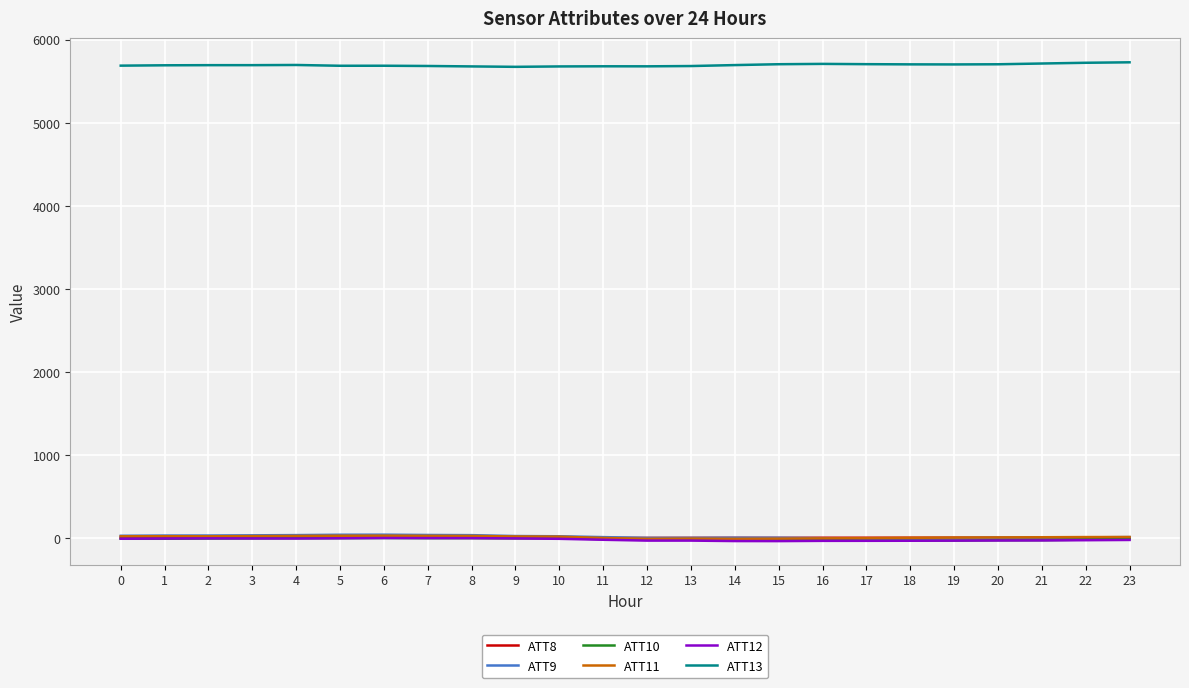

True or false: ATT11 and ATT13 cross at least once.

False